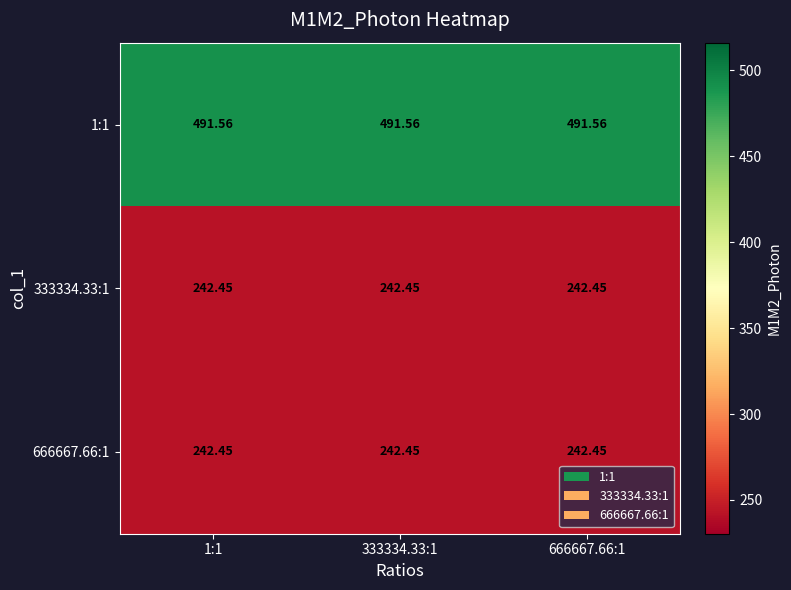

Is the value of 1:1 at 333334.33:1 greater than the value of 333334.33:1 at 1:1?

Yes